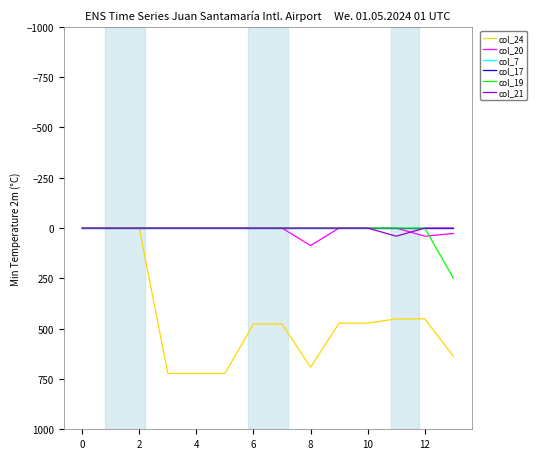

Is this an area chart (filled region under the line)?

No